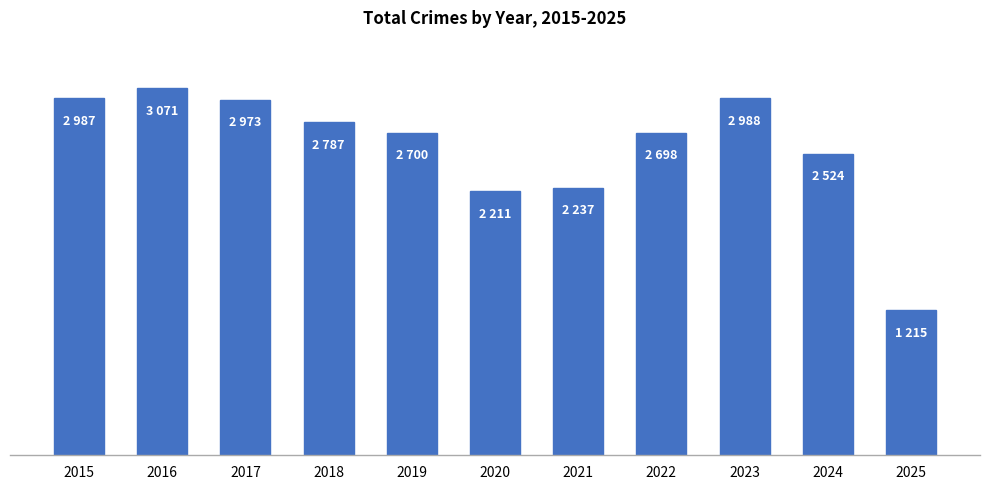

Are the bars horizontal?

No